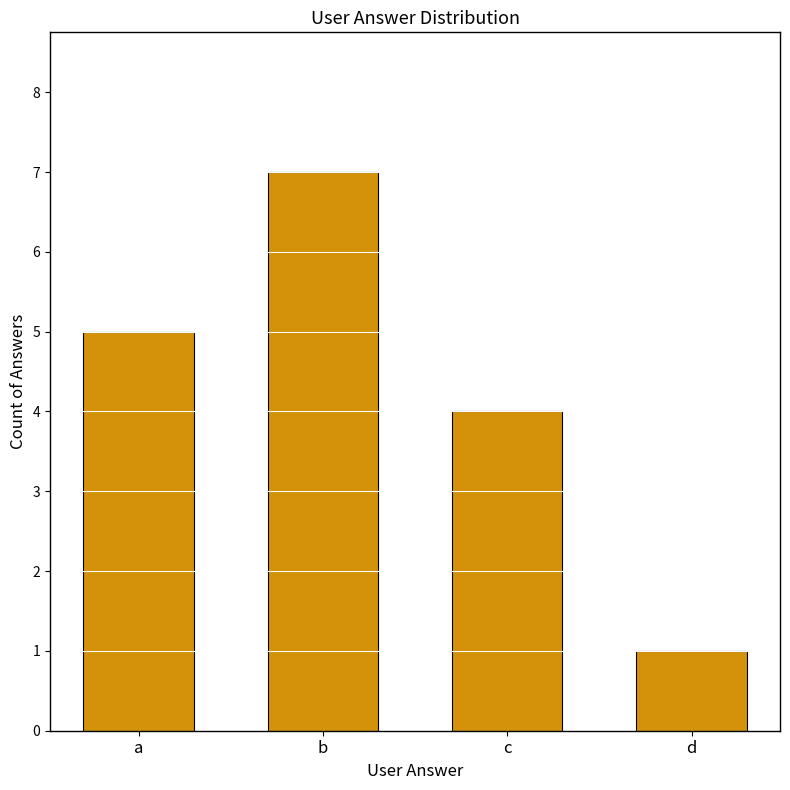

What is the change in value from c to d?

-3